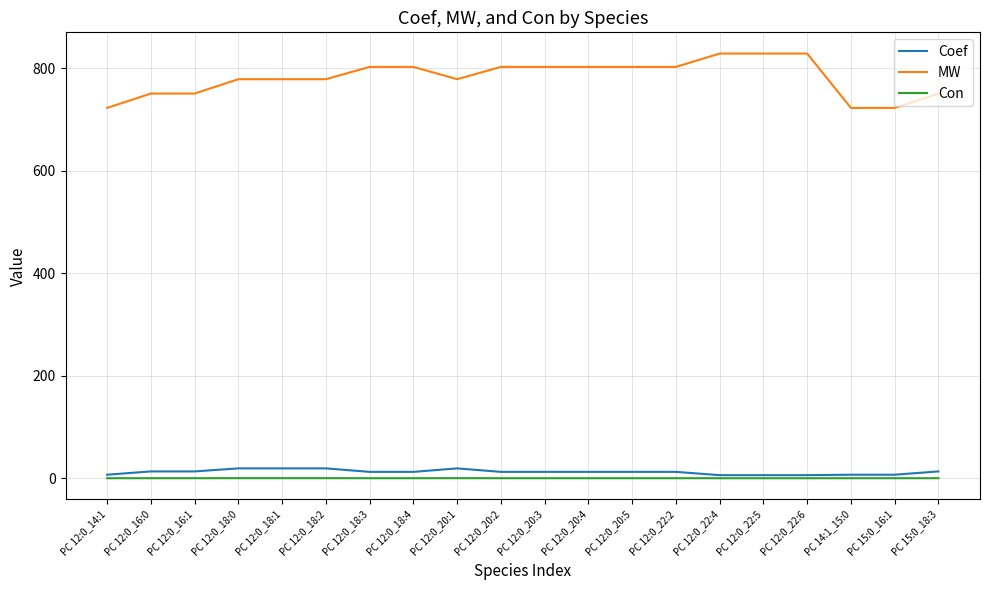

How many lines are shown in the chart?

3